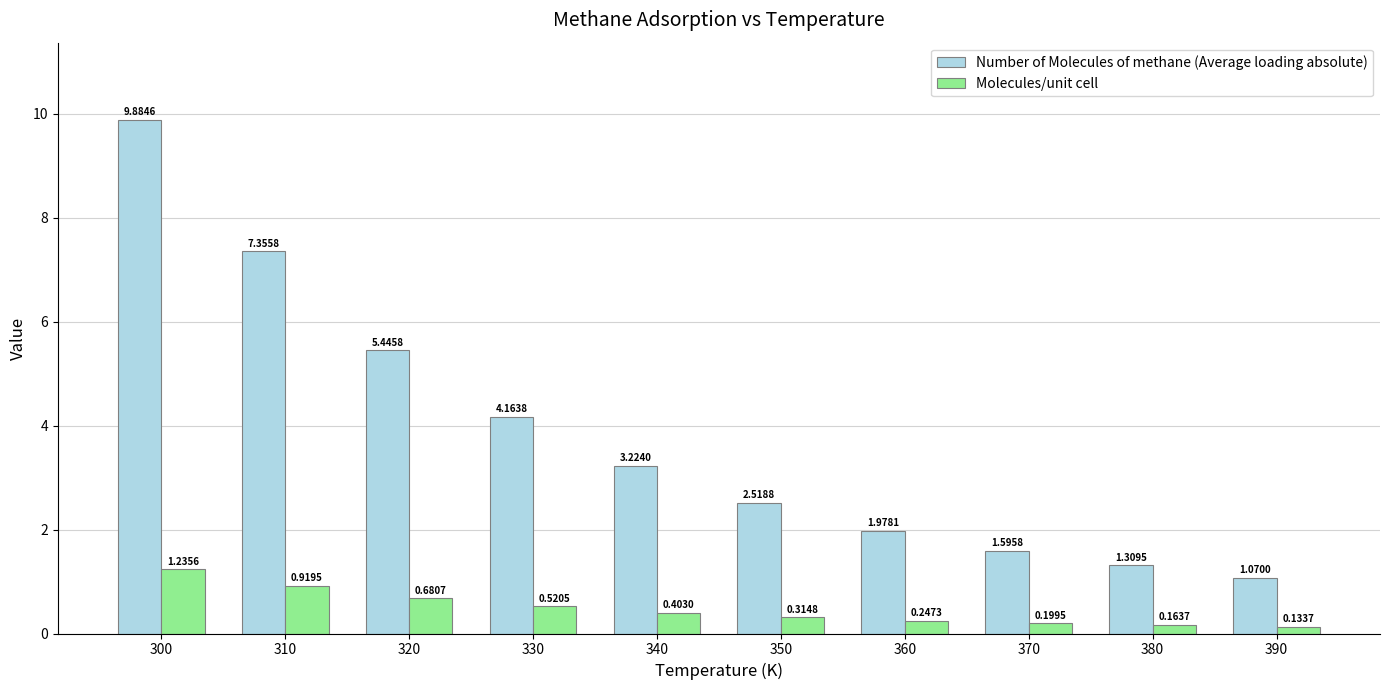

Are the bars horizontal?

No